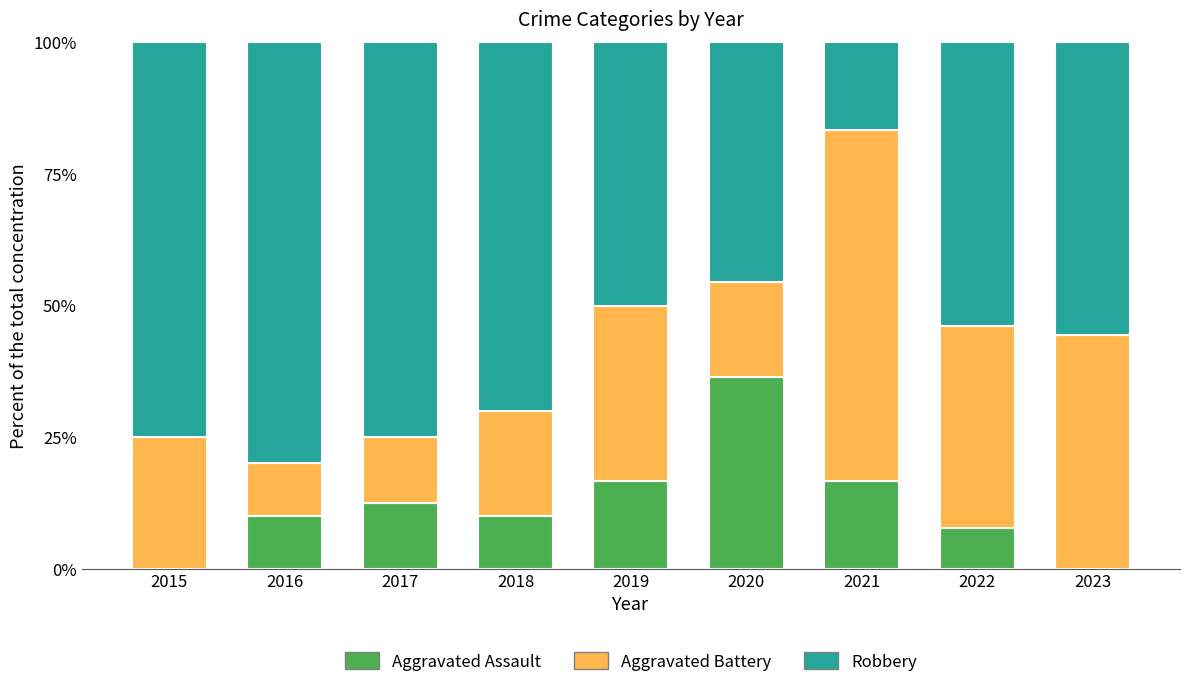

What is the maximum value for Aggravated Assault?

36.4